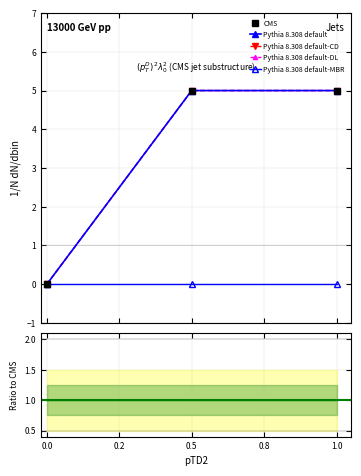

Reading right to left, what are all the values shown in this chart?

1474035235=5	1468426483=5	1459368794=0